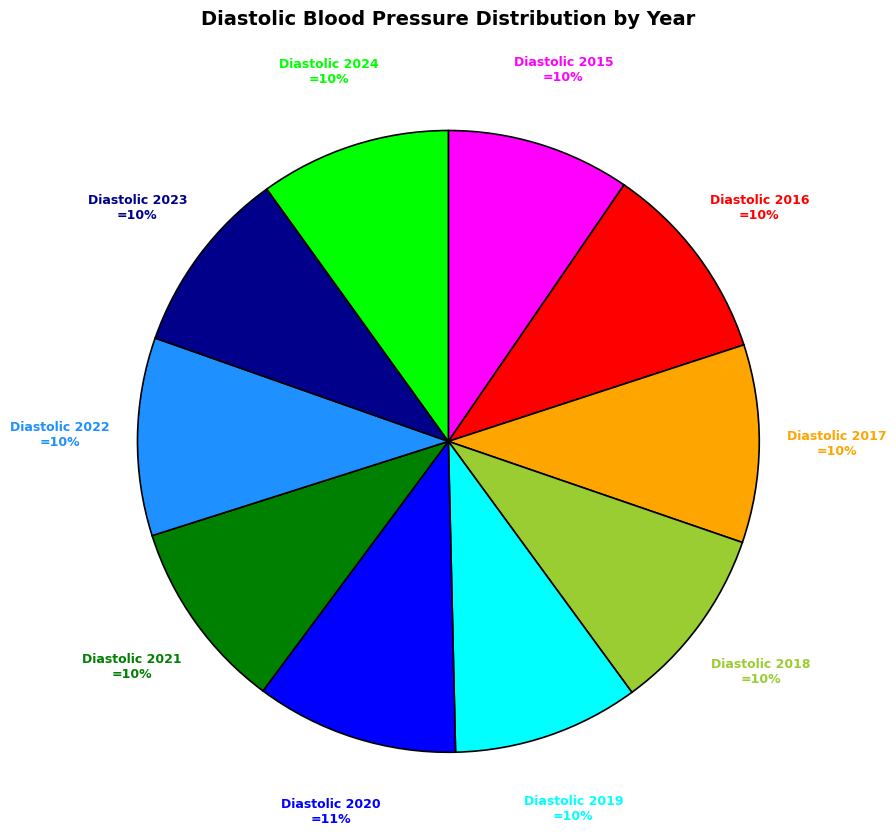

To the nearest percent, what is the average slice percentage?

10%